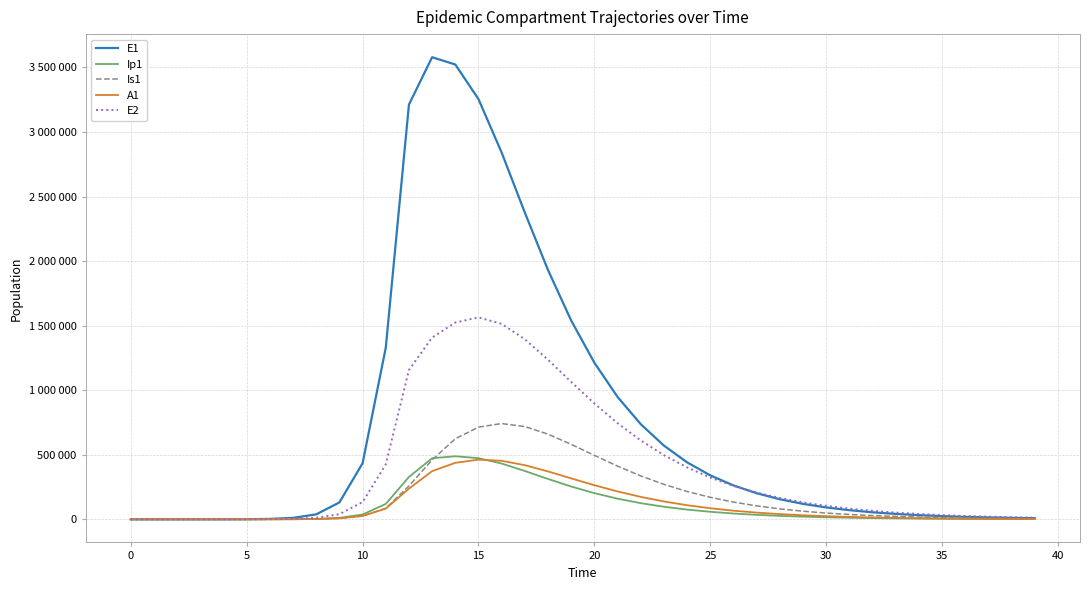

True or false: Is1 has more than 1 points higher than both neighbors.

False